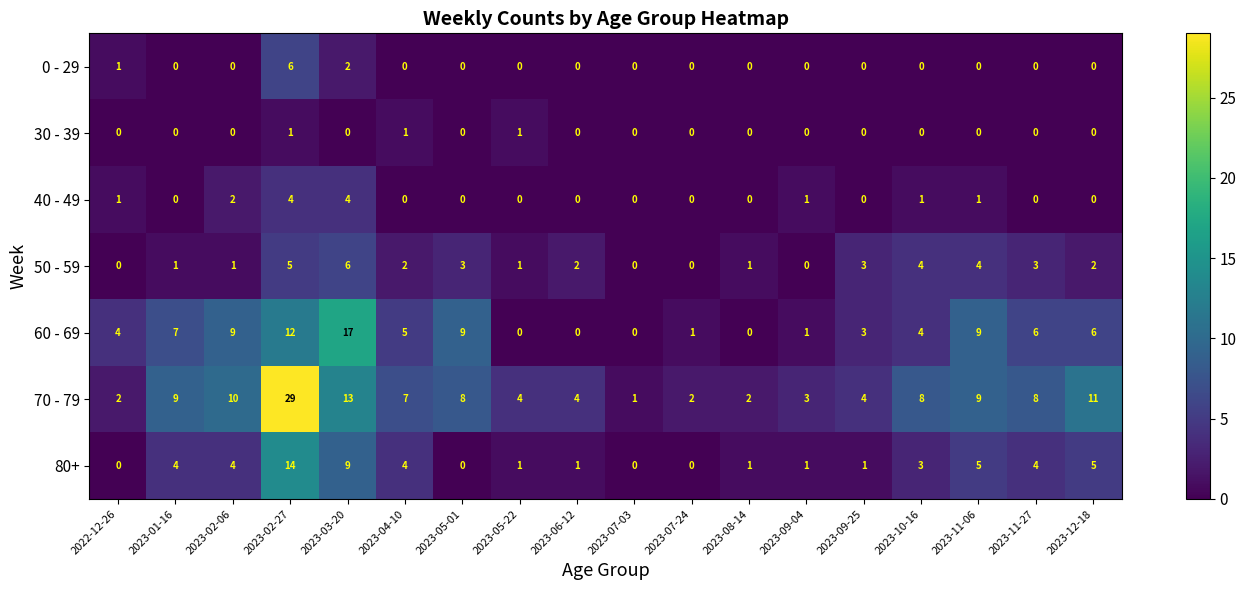

What is the difference between the highest and lowest values at 2023-05-01?

9